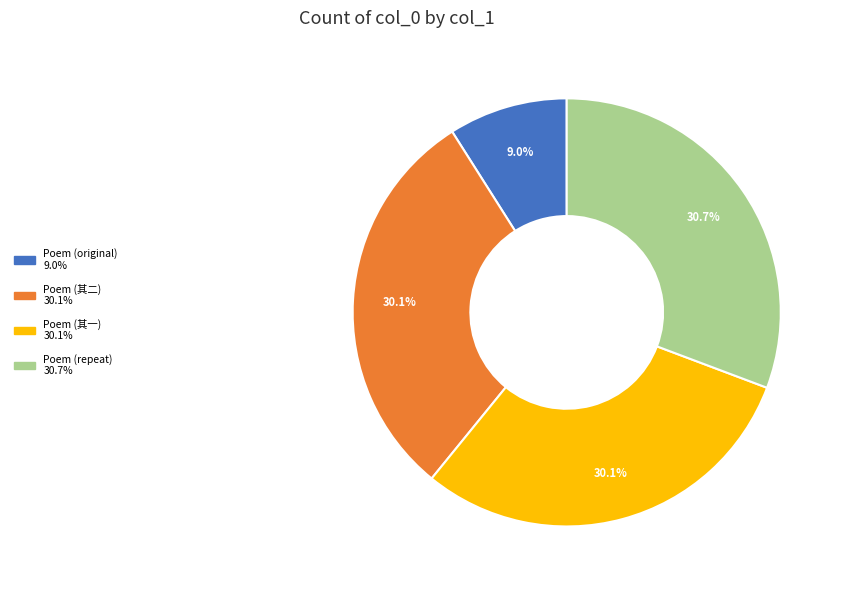

How many segments does this pie chart have?

4